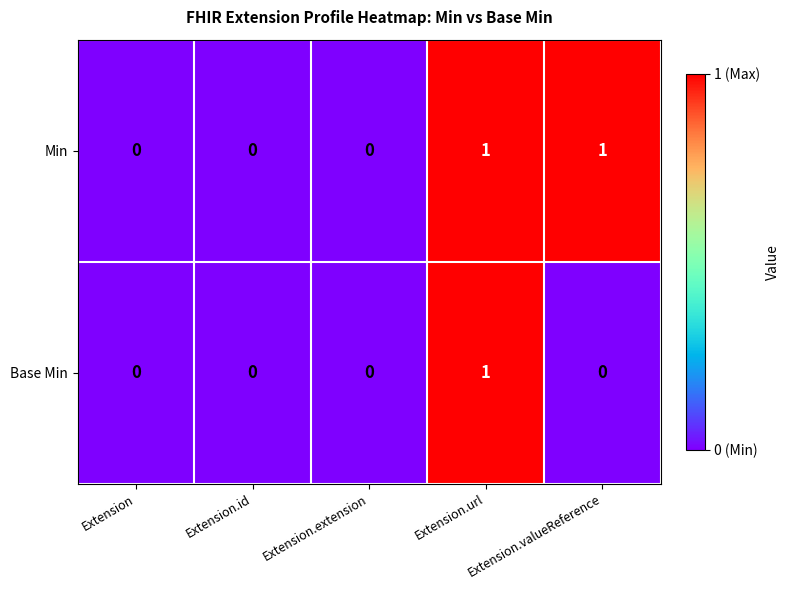

The Base Min series shows 1 at Extension.valueReference. True or false?

False